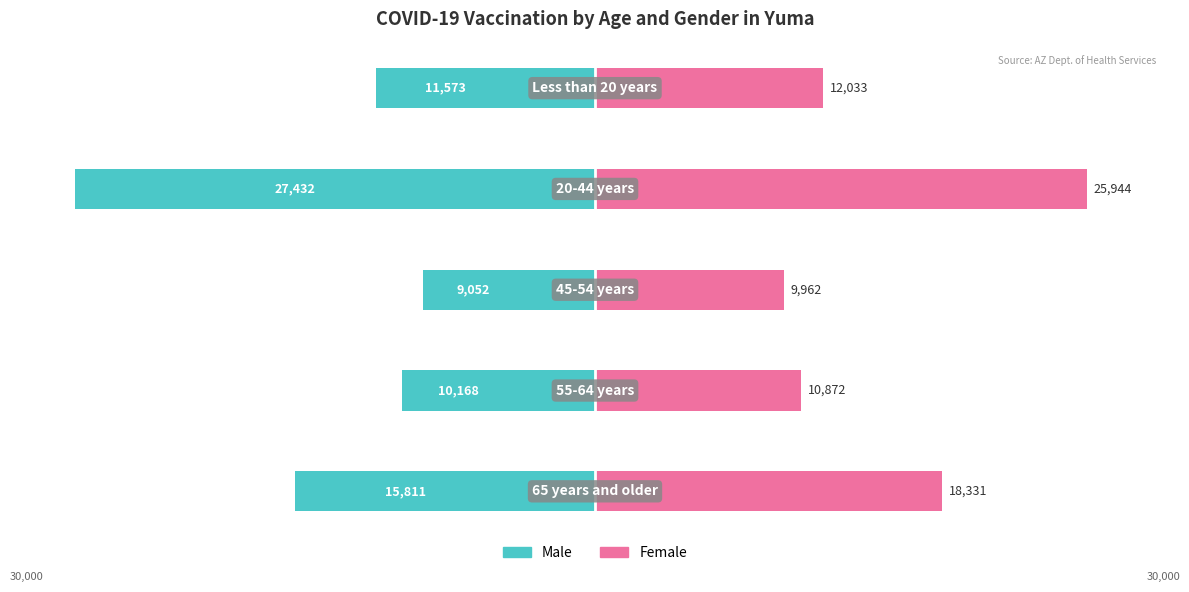

True or false: Female has a value of 23.2 at 4.

False